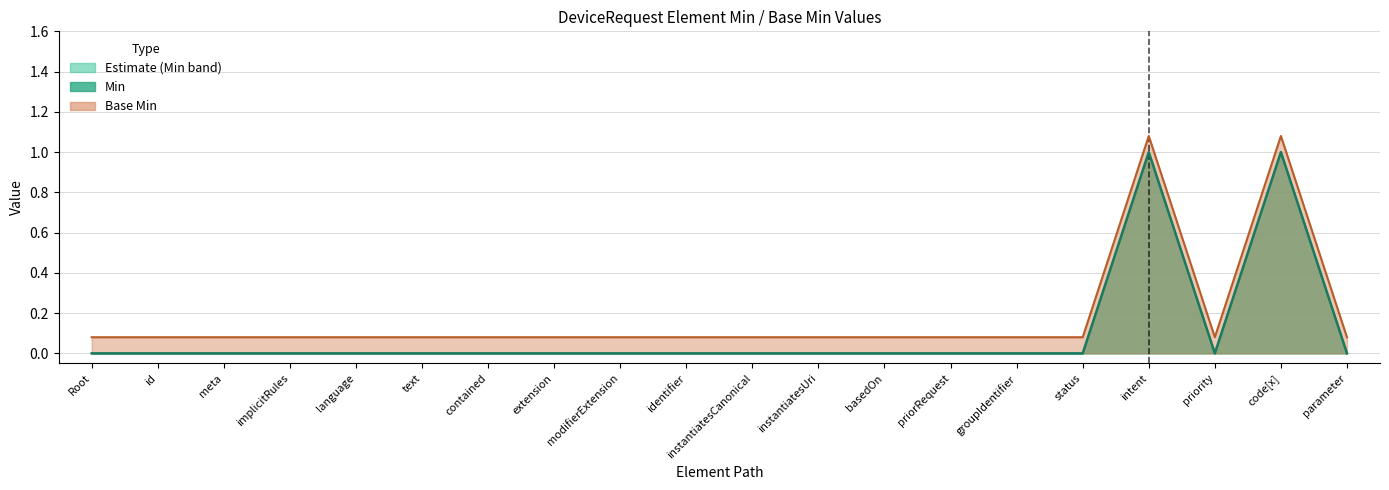

What position from the left is code[x]?

19